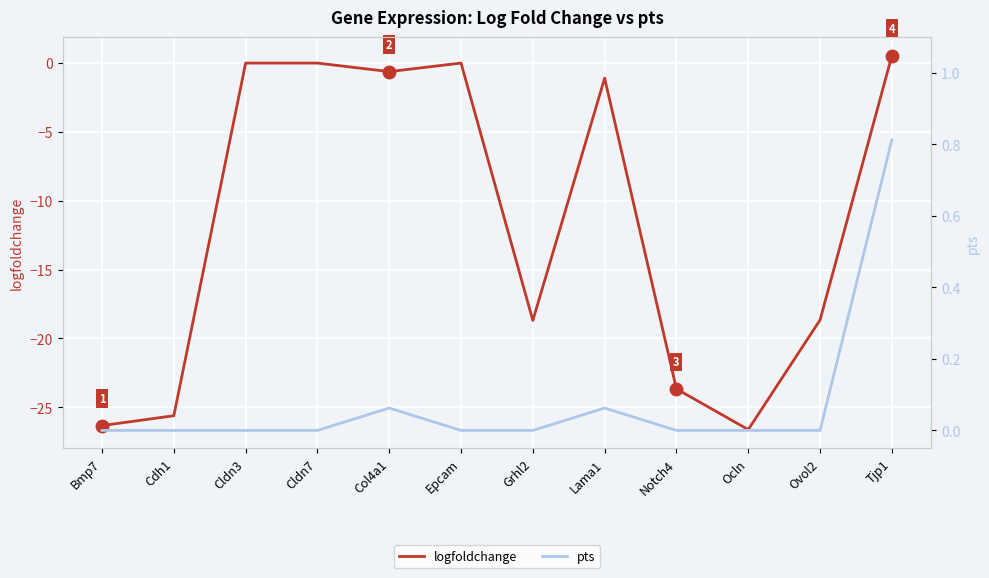

How many lines are shown in the chart?

2